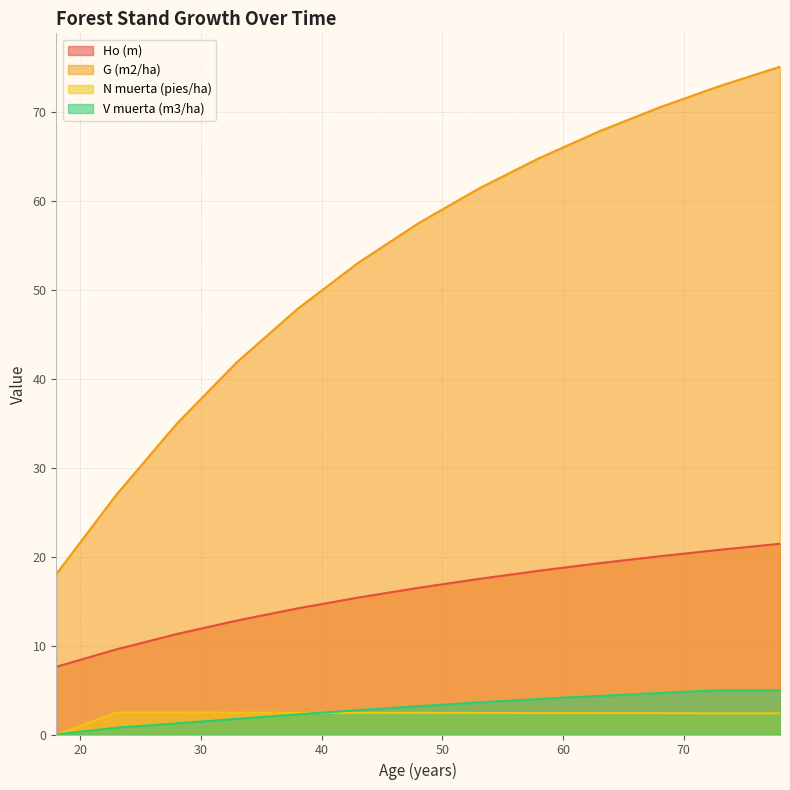

What is the difference between the highest and lowest values at 78?

72.7